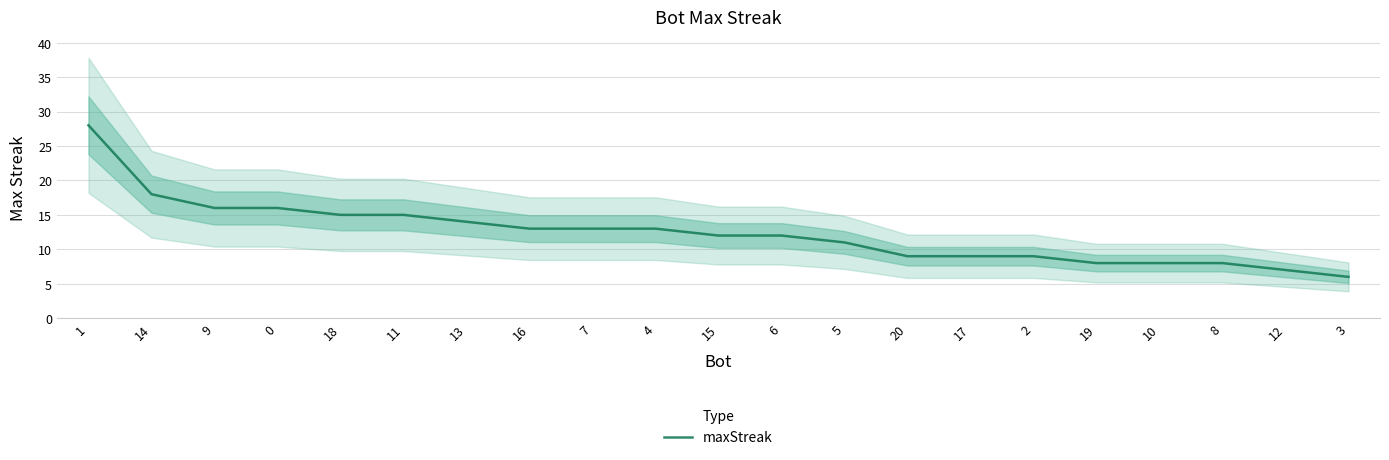

The value at 1 is 28. True or false?

True